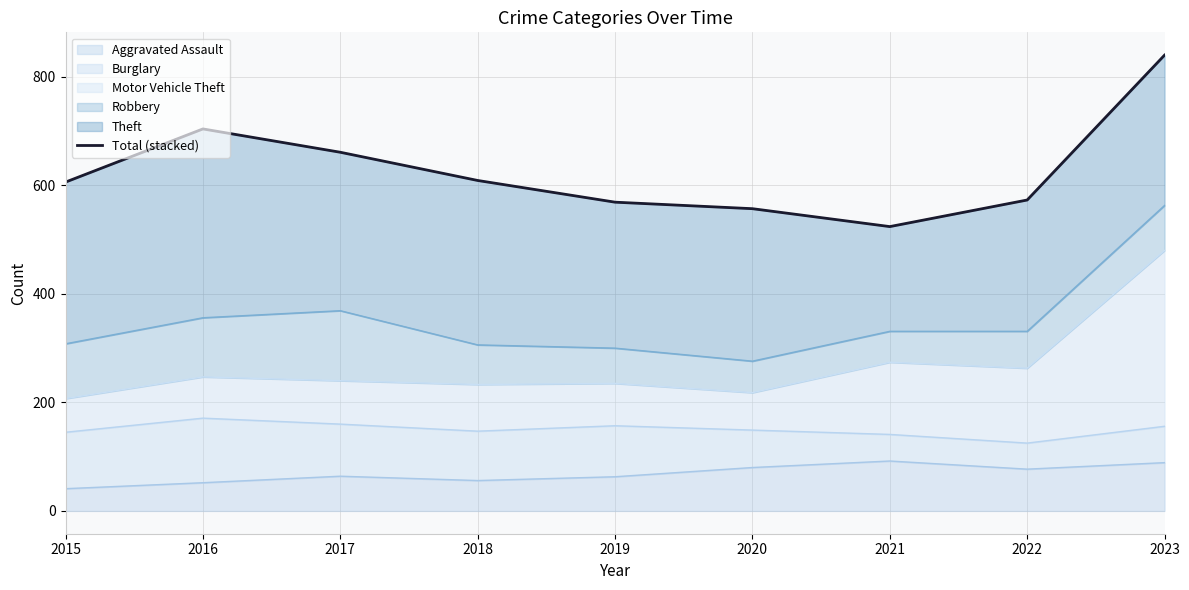

True or false: the data shows 919 at 2016.

False